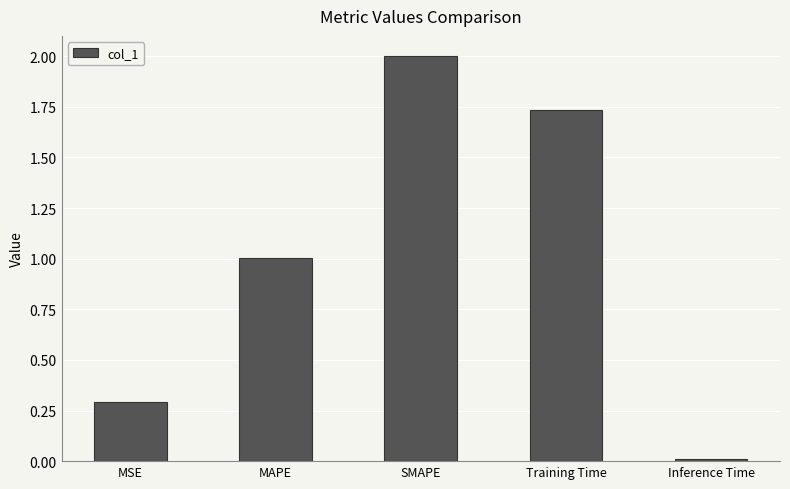

How many bars are there in total?

5